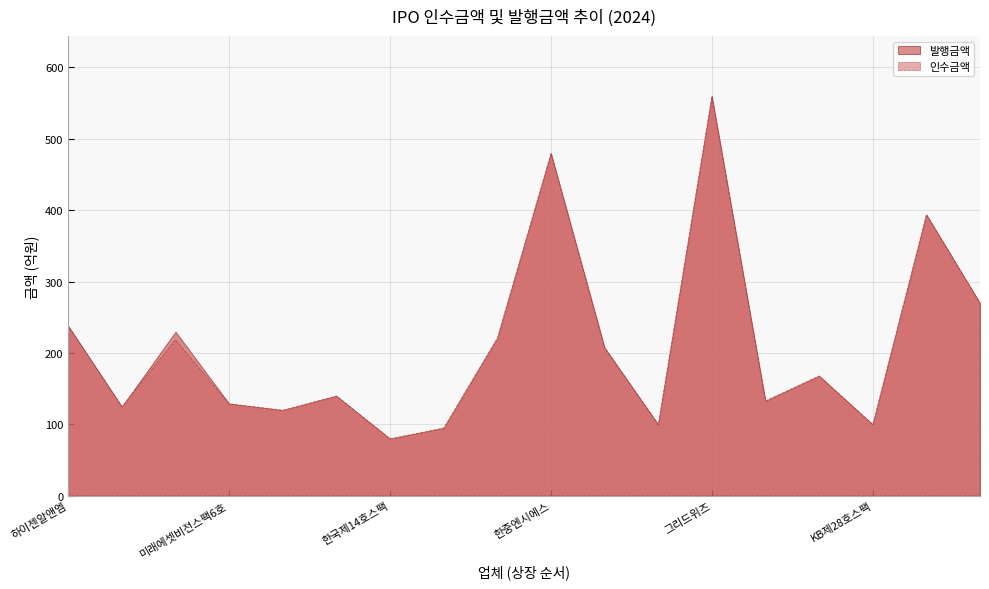

Where is 인수금액 nearest to the value 320?

코칩